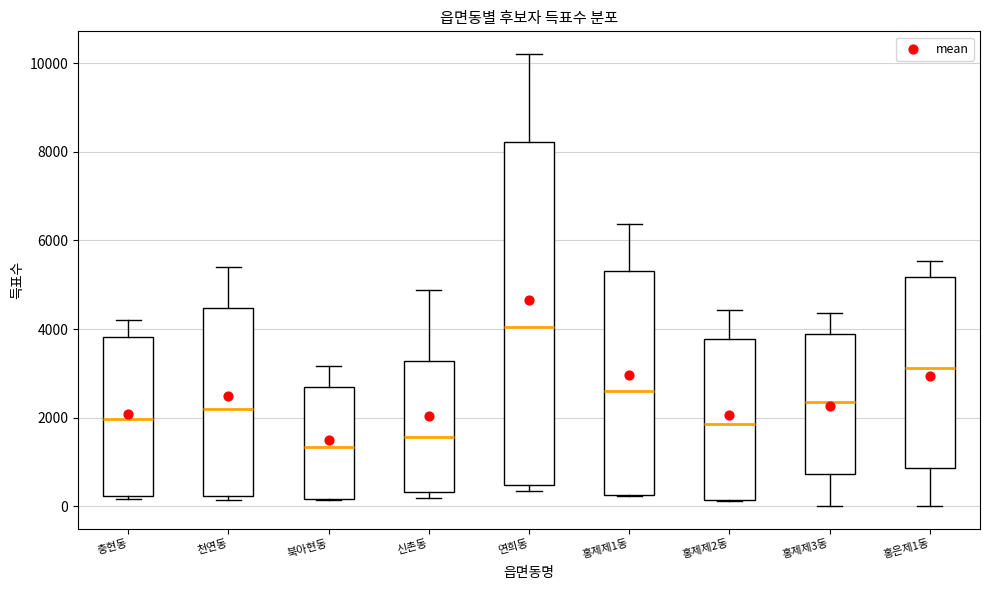

Where does the median line of the box for 홍제제3동 sit on the y-axis? The values are not printed on the chart, so give them approximately, as read against the axis.

2400